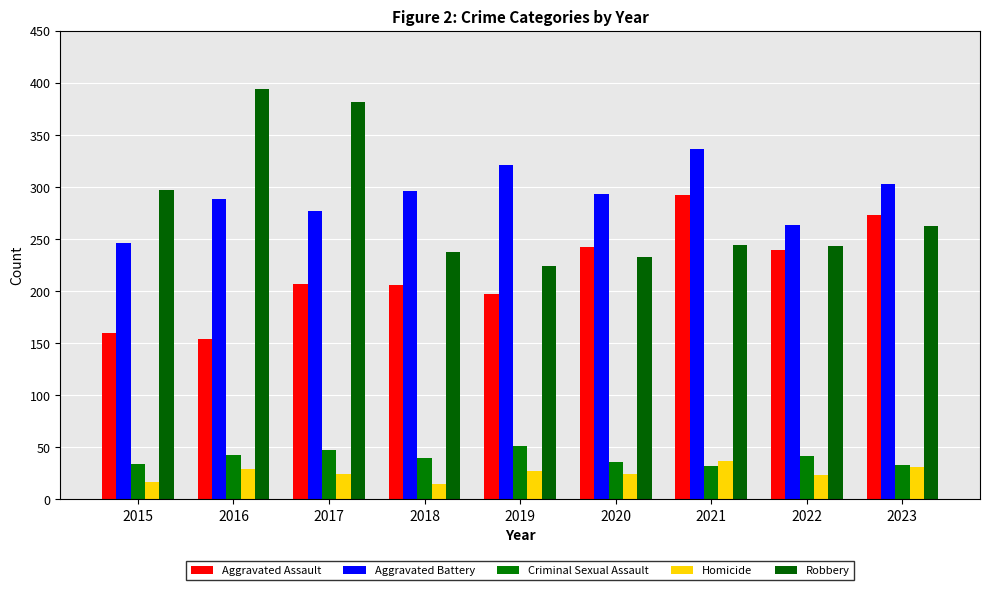

Reading right to left, transcribe all the data shown in this chart.

Aggravated Assault: 2023=273	2022=239	2021=292	2020=242	2019=197	2018=206	2017=207	2016=154	2015=160
Aggravated Battery: 2023=303	2022=263	2021=336	2020=293	2019=321	2018=296	2017=277	2016=288	2015=246
Criminal Sexual Assault: 2023=33	2022=42	2021=32	2020=36	2019=51	2018=40	2017=47	2016=43	2015=34
Homicide: 2023=31	2022=23	2021=37	2020=24	2019=27	2018=15	2017=24	2016=29	2015=17
Robbery: 2023=262	2022=243	2021=244	2020=233	2019=224	2018=237	2017=381	2016=394	2015=297